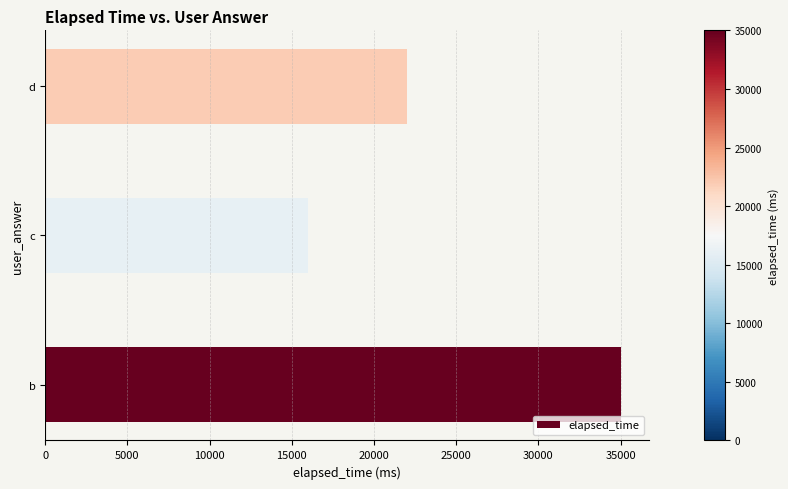

Are the bars grouped side by side (vs. stacked)?

No